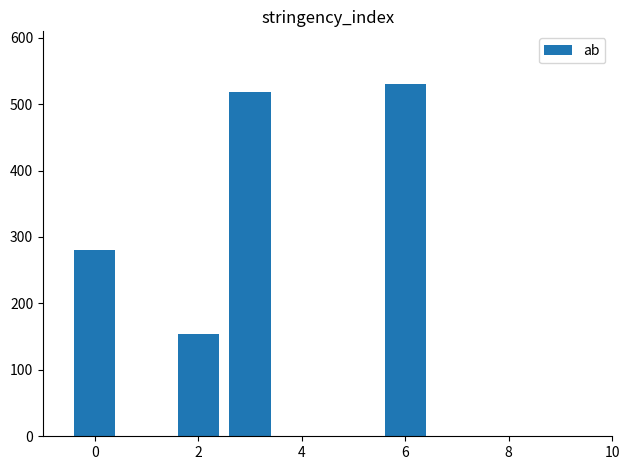

What is the difference between the maximum and second lowest values?

249